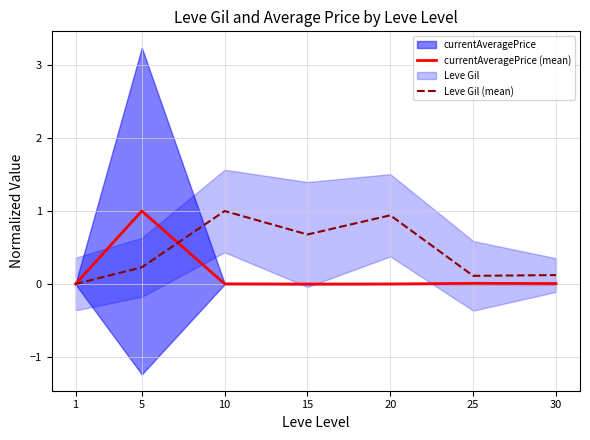

True or false: currentAveragePrice (mean) has more than 1 interior local peaks.

True